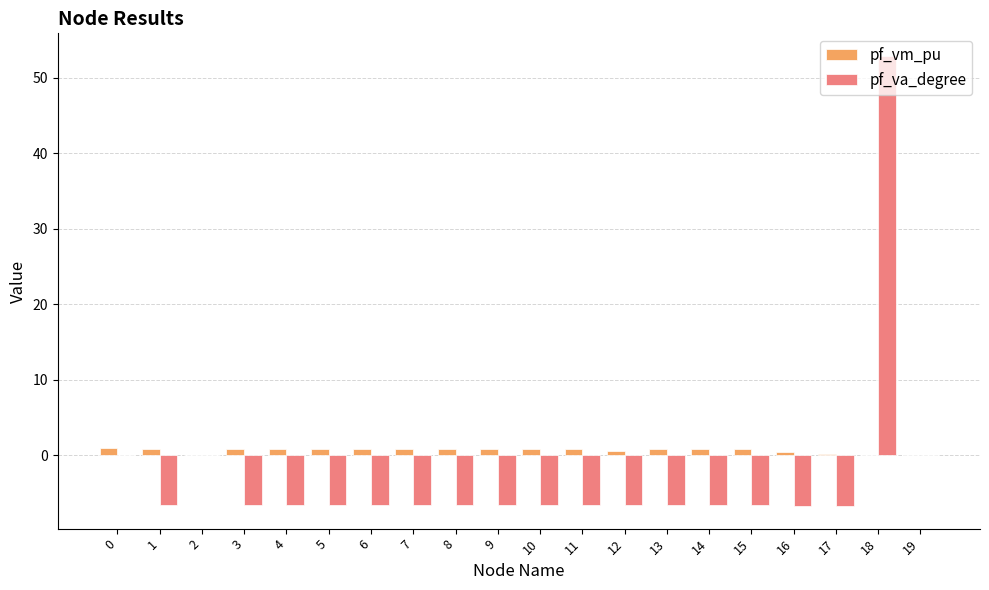

Which series changed the most between 2 and 16?

pf_va_degree